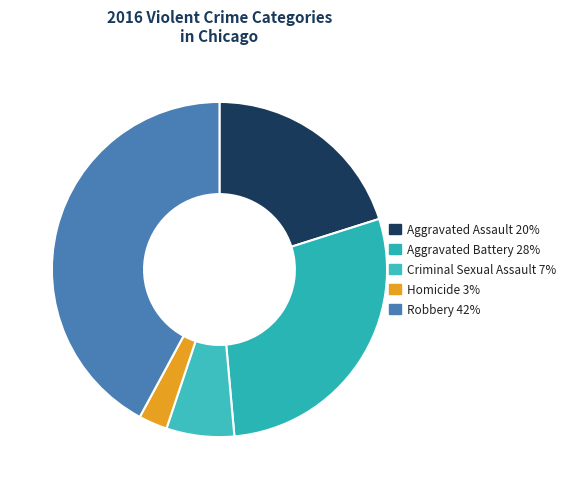

To the nearest percent, what is the difference between the largest and smallest slice percentages?

39%